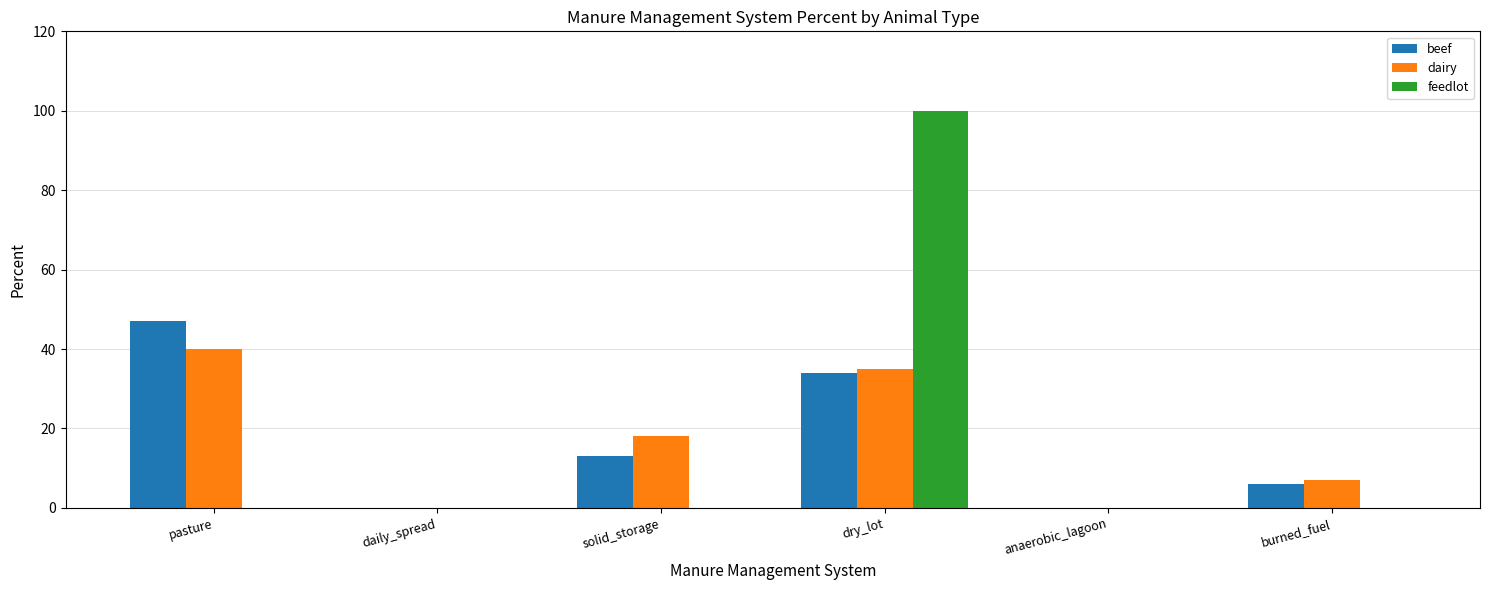

What is the sum of the beef values at burned_fuel and solid_storage?

19